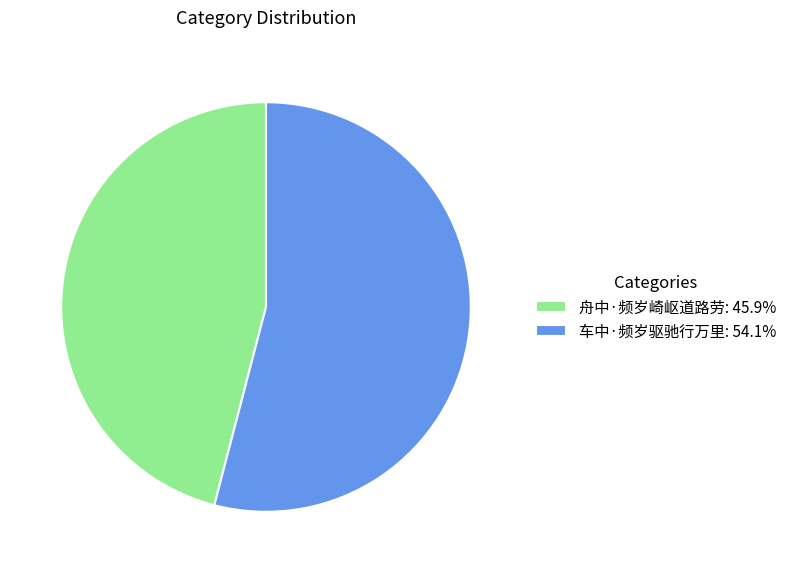

Rank the categories by value from highest to lowest.

车中·频岁驱驰行万里, 舟中·频岁崎岖道路劳